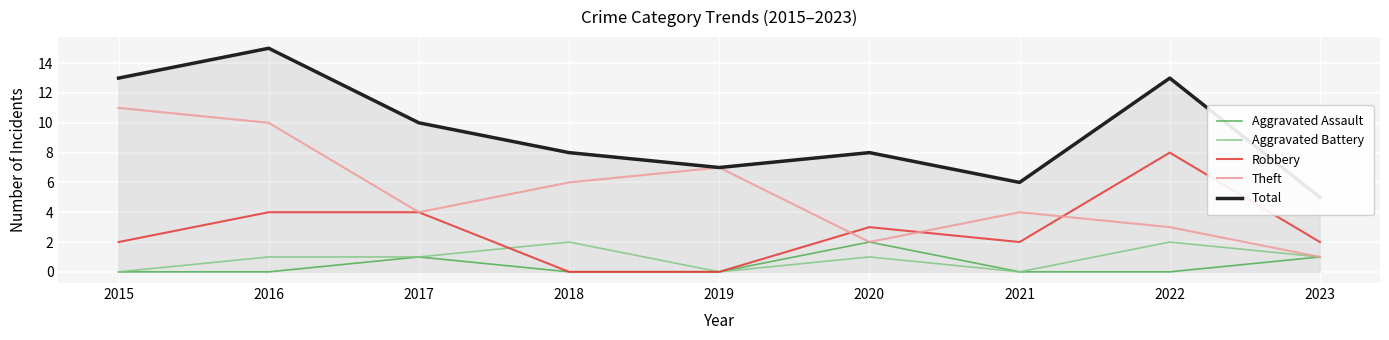

What is the total value across all series at 2016?

30